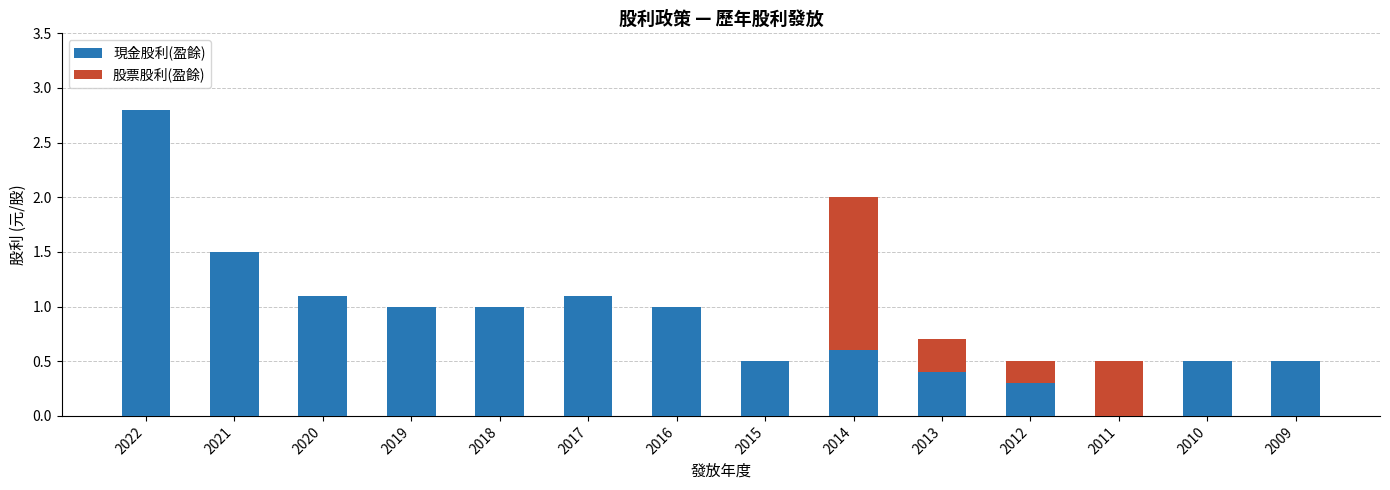

Reading left to right, list the values for the 現金股利(盈餘) series.

2022=2.8	2021=1.5	2020=1.1	2019=1.0	2018=1.0	2017=1.1	2016=1.0	2015=0.5	2014=0.6	2013=0.4	2012=0.3	2011=0.0	2010=0.5	2009=0.5